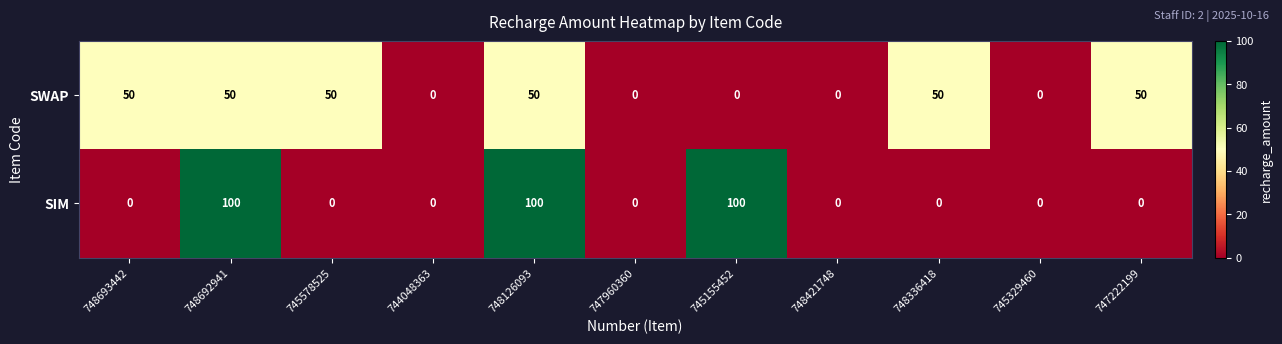

The value of SWAP at 747960360 is 0. True or false?

True